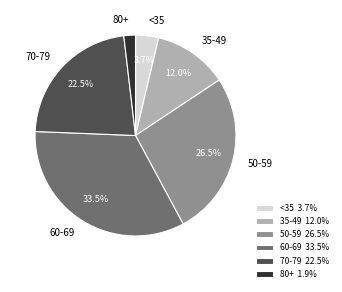

Is there a majority slice in this chart?

No